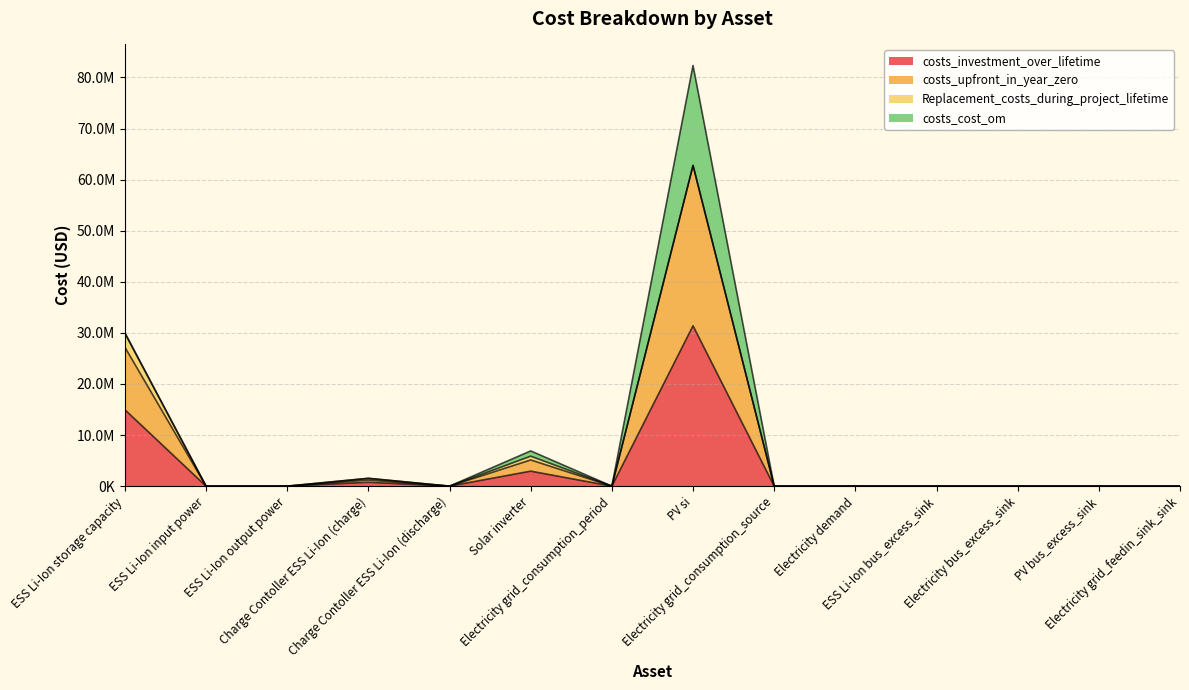

True or false: costs_investment_over_lifetime and costs_upfront_in_year_zero cross at least once.

False